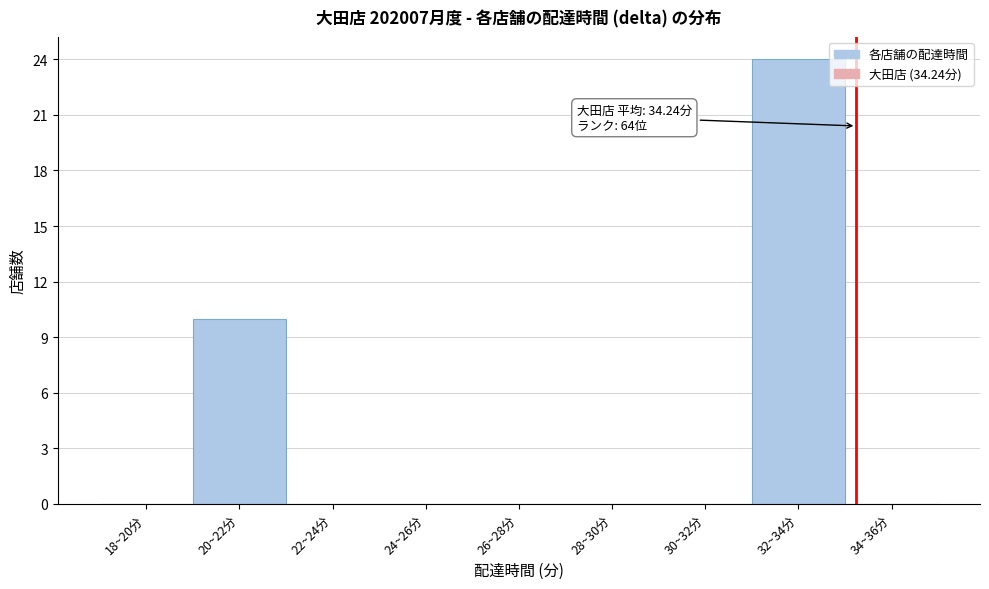

Reading left to right, what are all the values shown in this chart?

18~20分=0	20~22分=10	22~24分=0	24~26分=0	26~28分=0	28~30分=0	30~32分=0	32~34分=24	34~36分=0